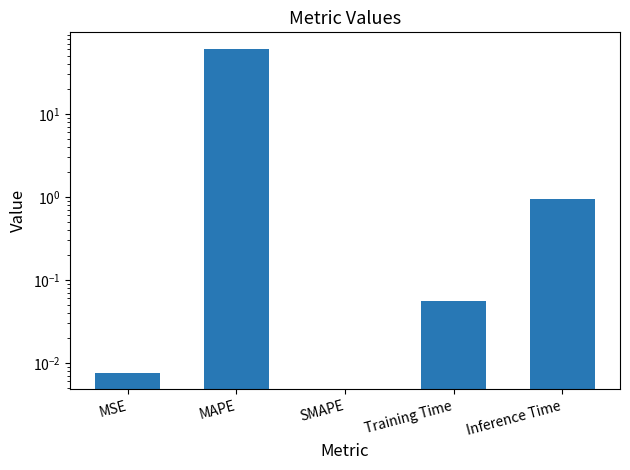

At which category does the chart reach its peak across all series?

MAPE